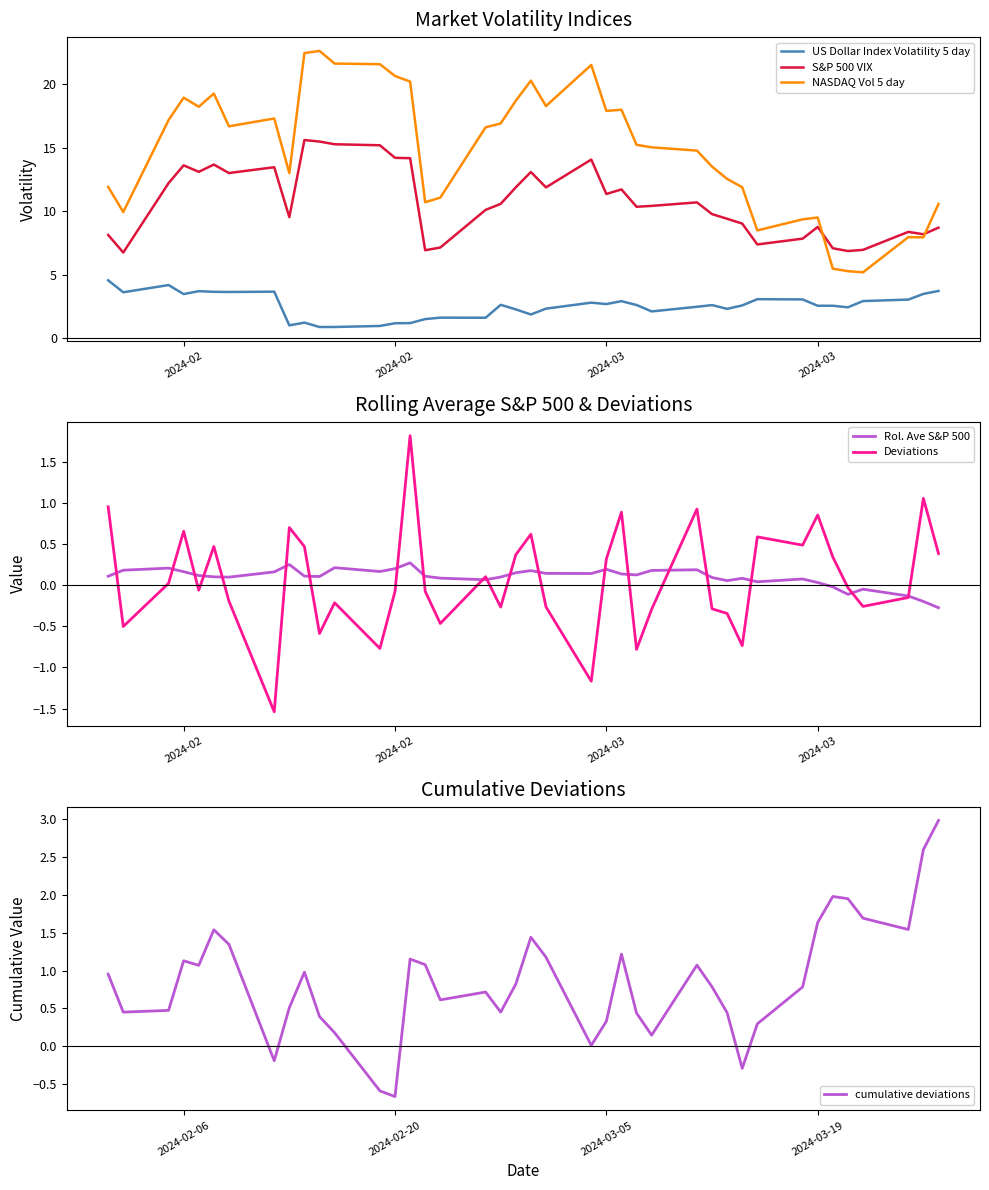

Is this an area chart (filled region under the line)?

No